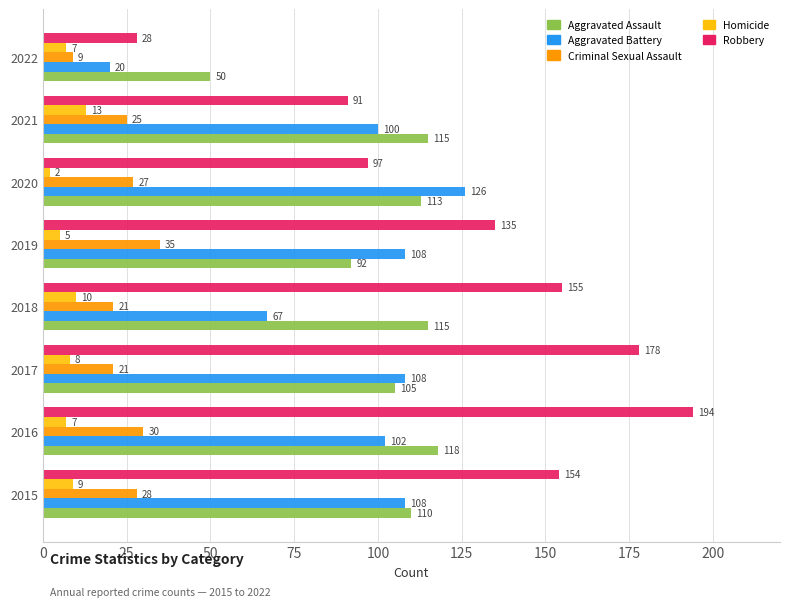

True or false: Criminal Sexual Assault has a value of 28 at 2015.

True